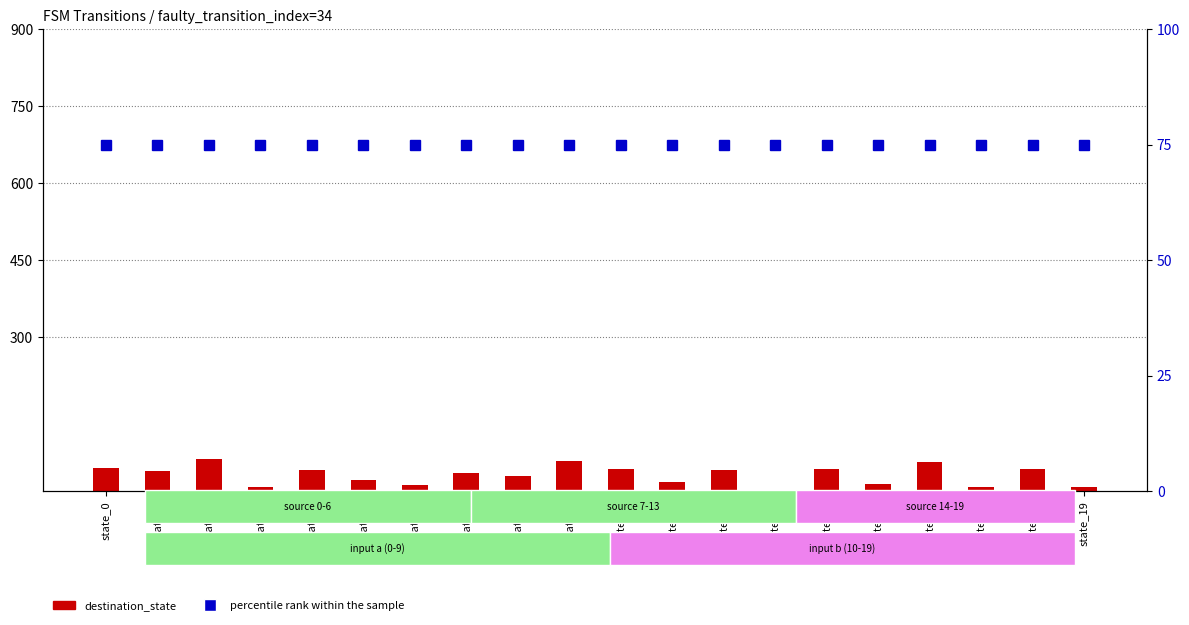

What is the value of the destination_state bar at the 8th from the left?

35